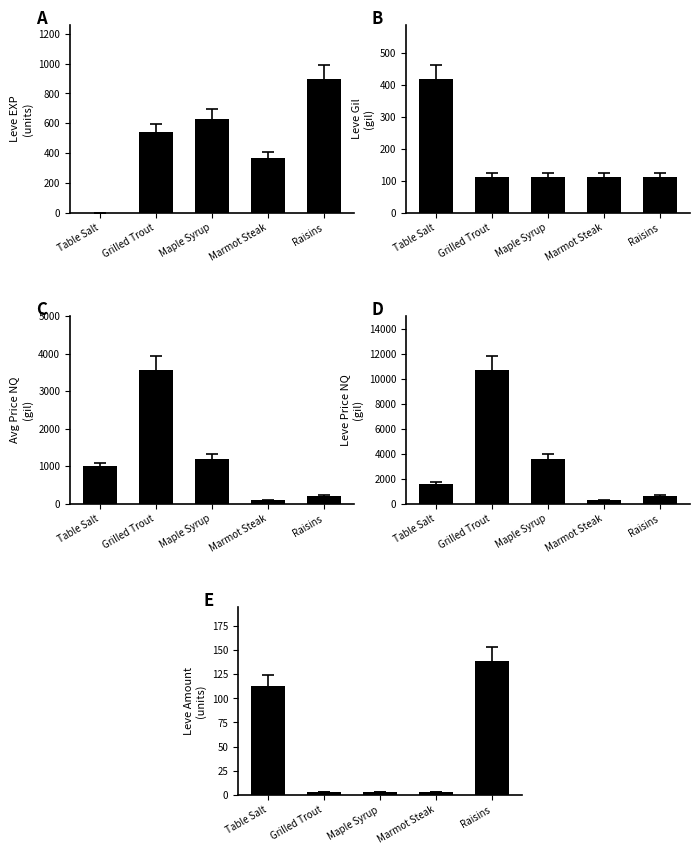

How many groups of bars are there?

5